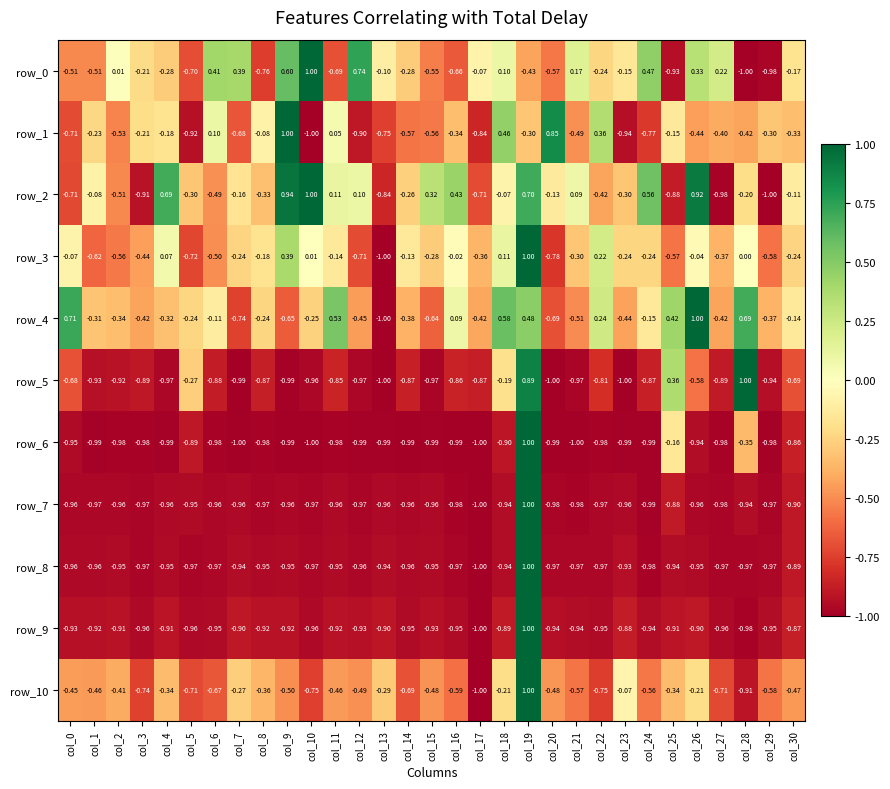

At which category is the sum across all series the highest?

col_19